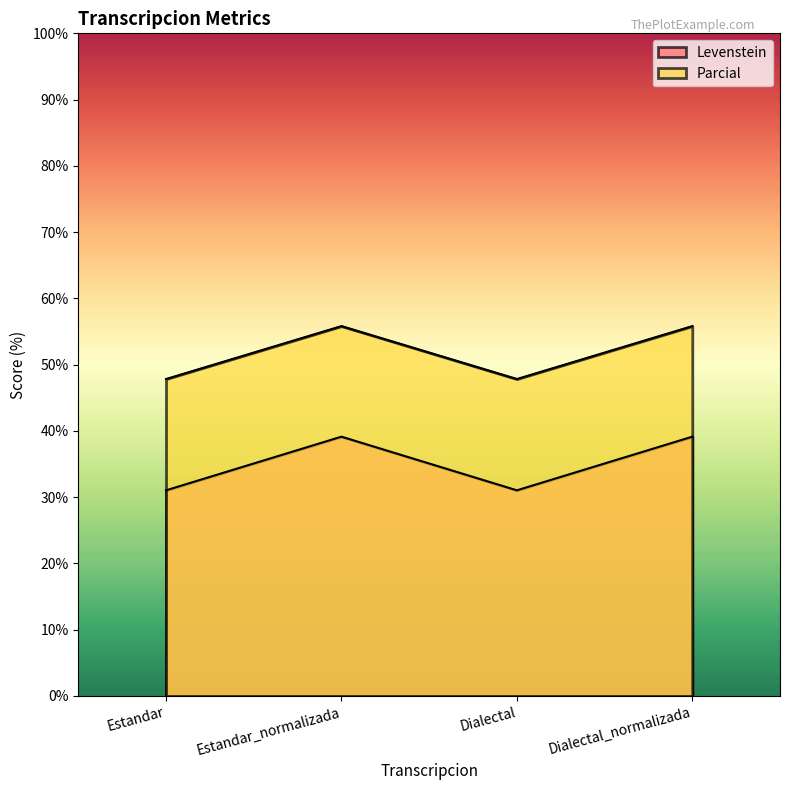

At which category is the sum across all series the highest?

Estandar_normalizada